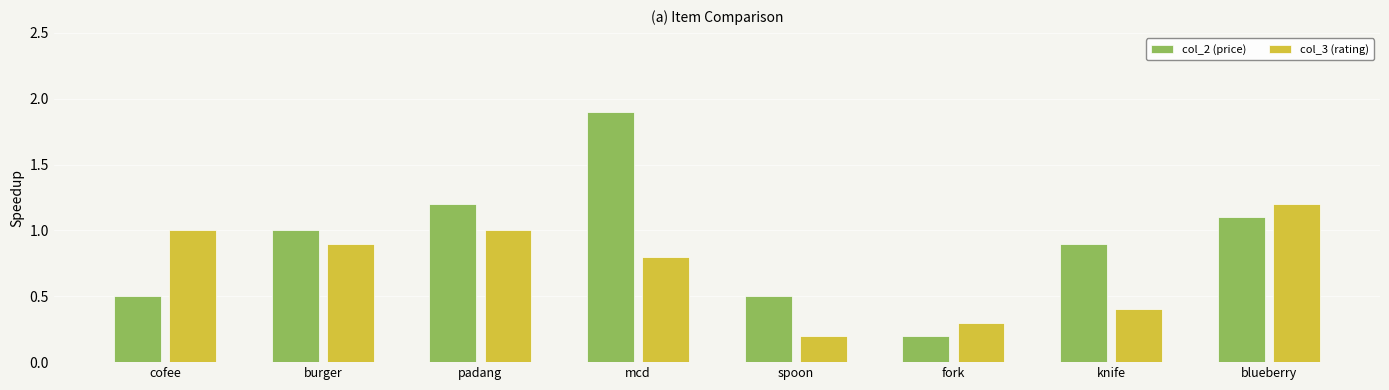

Reading left to right, extract all data points from this chart.

col_2 (price): 0.5	1.0	1.2	1.9	0.5	0.2	0.9	1.1
col_3 (rating): 1.0	0.9	1.0	0.8	0.2	0.3	0.4	1.2